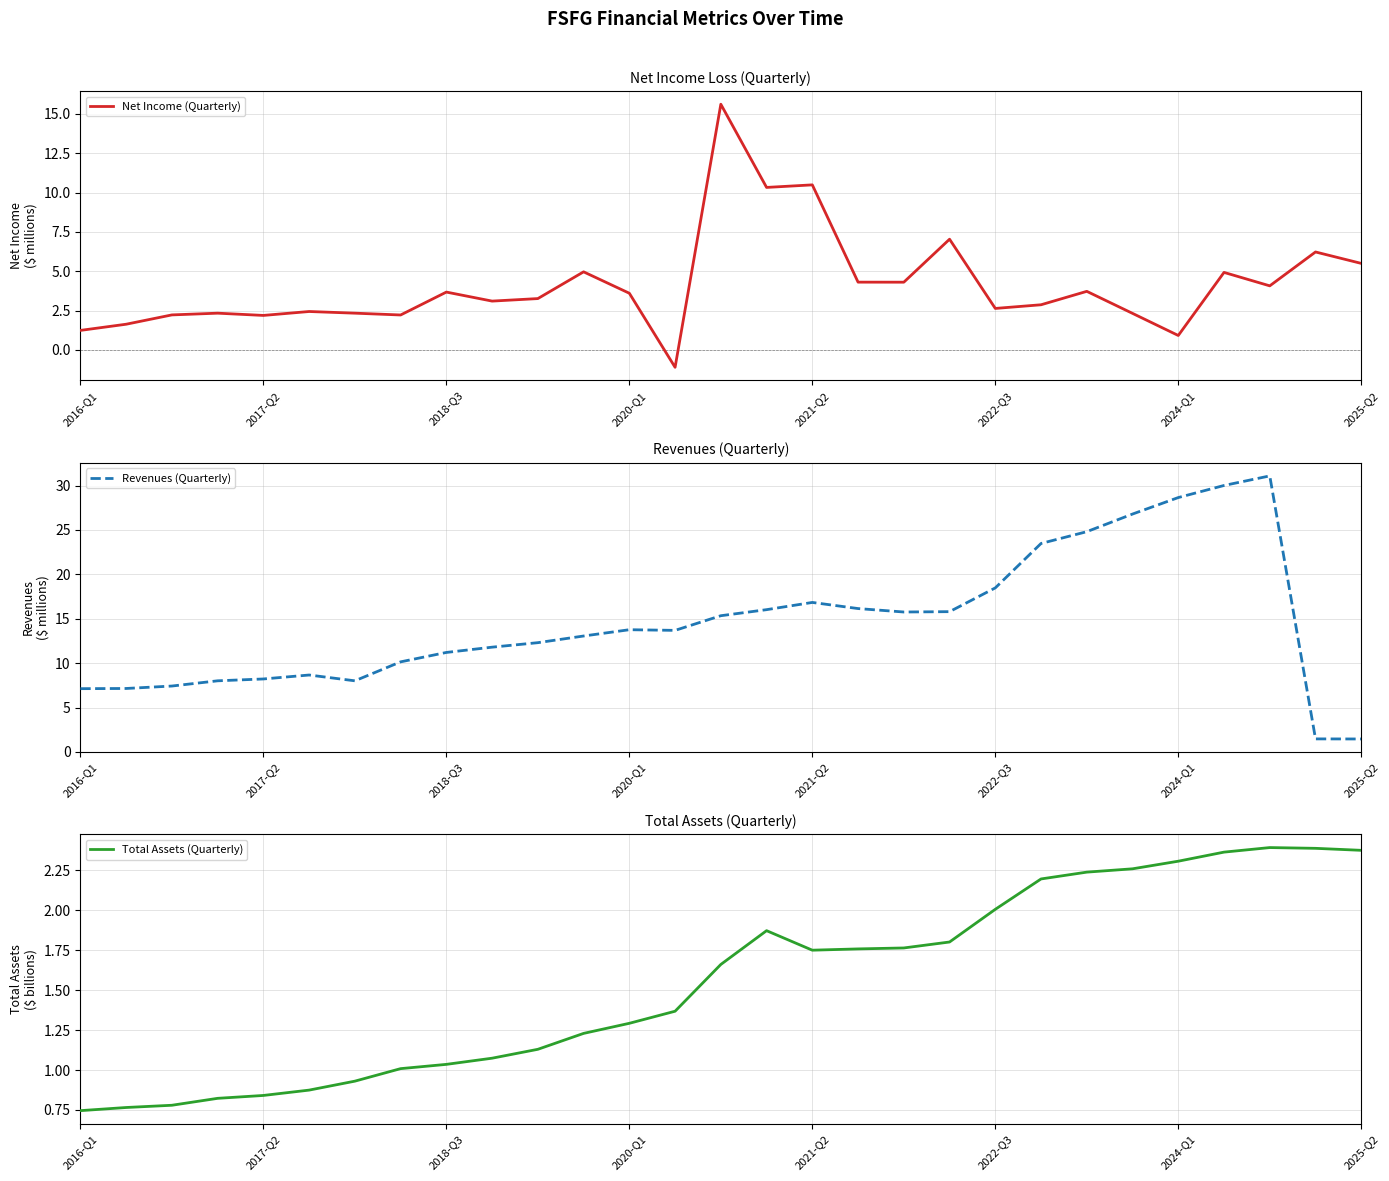

The value of Net Income (Quarterly) at 2016-Q1 is 2.2. True or false?

False